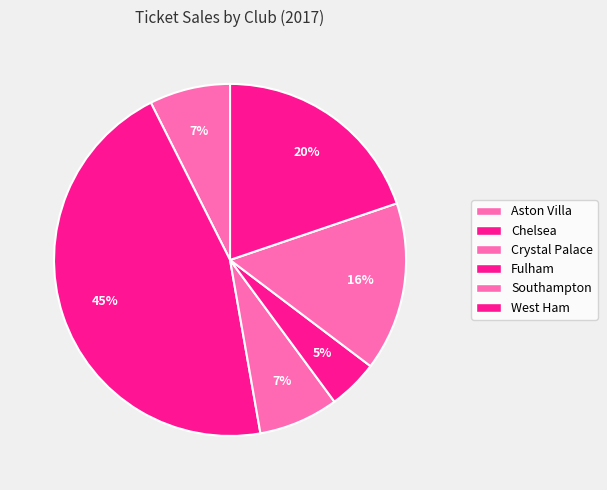

What is the smallest slice in the pie chart?

Fulham